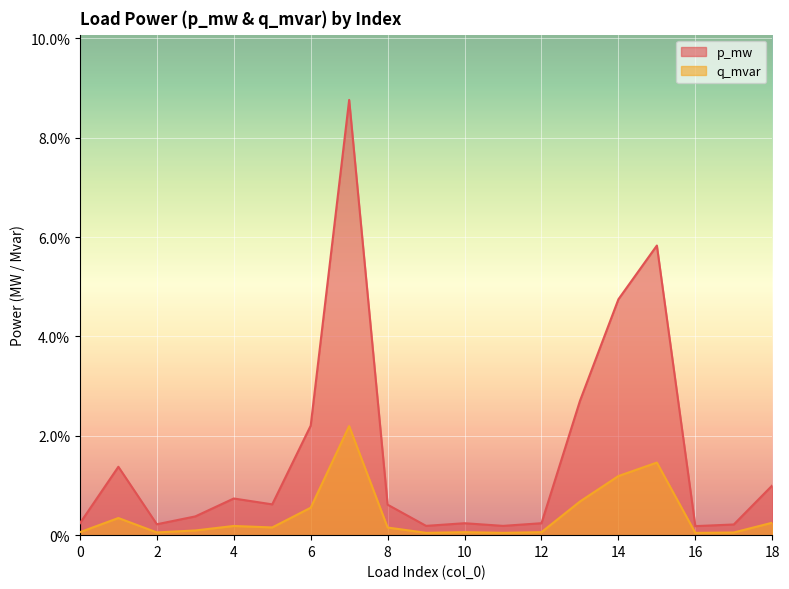

How many data points does each series have?

19